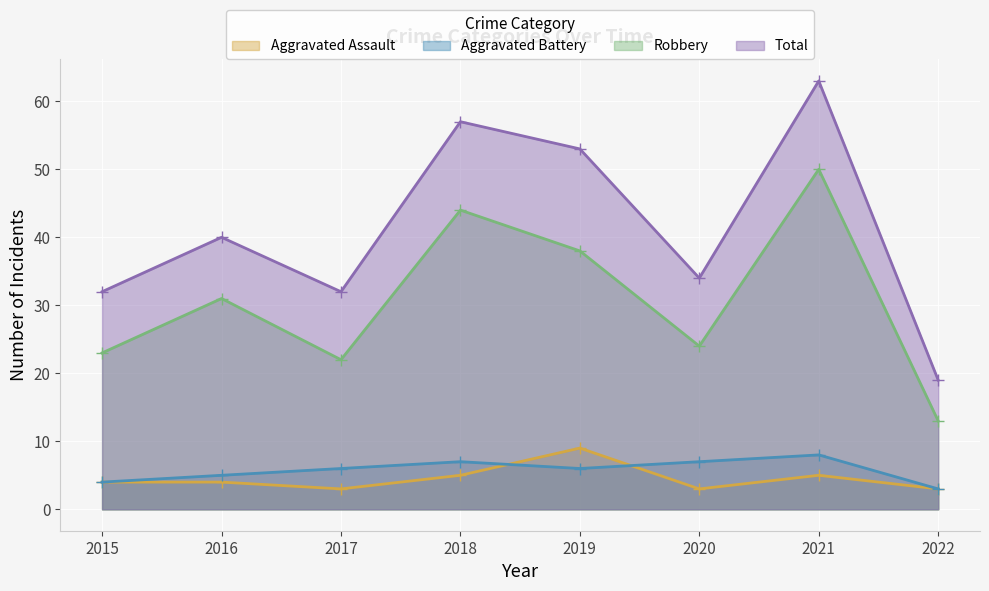

Does the chart display data point markers on the line(s)?

Yes